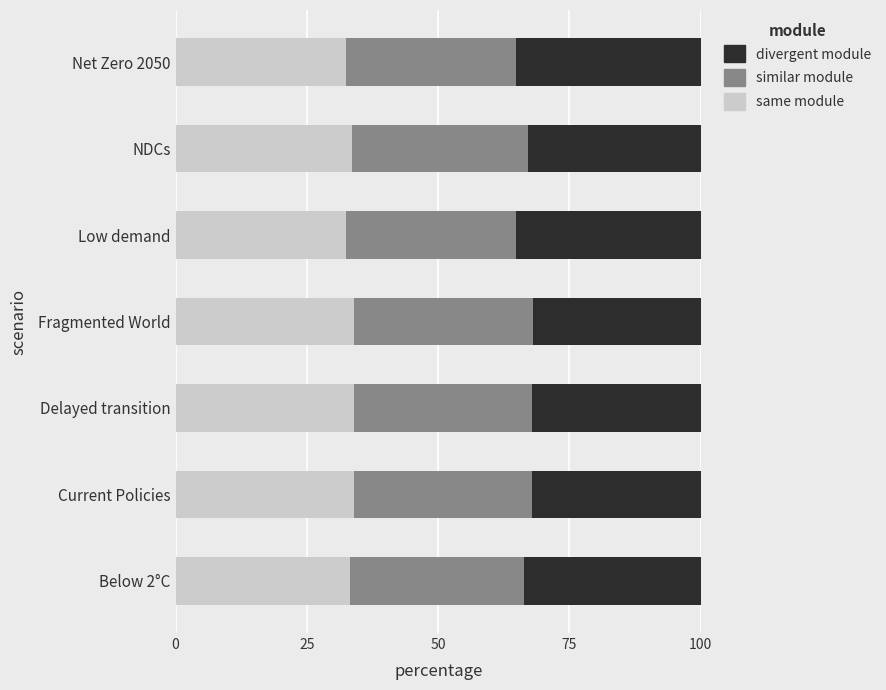

What is the total value across all series at Net Zero 2050?

100.0